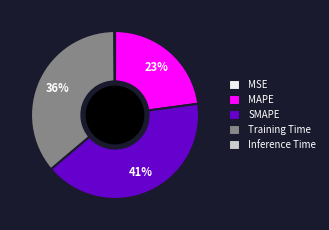

Which has a higher value, Training Time or MAPE?

Training Time